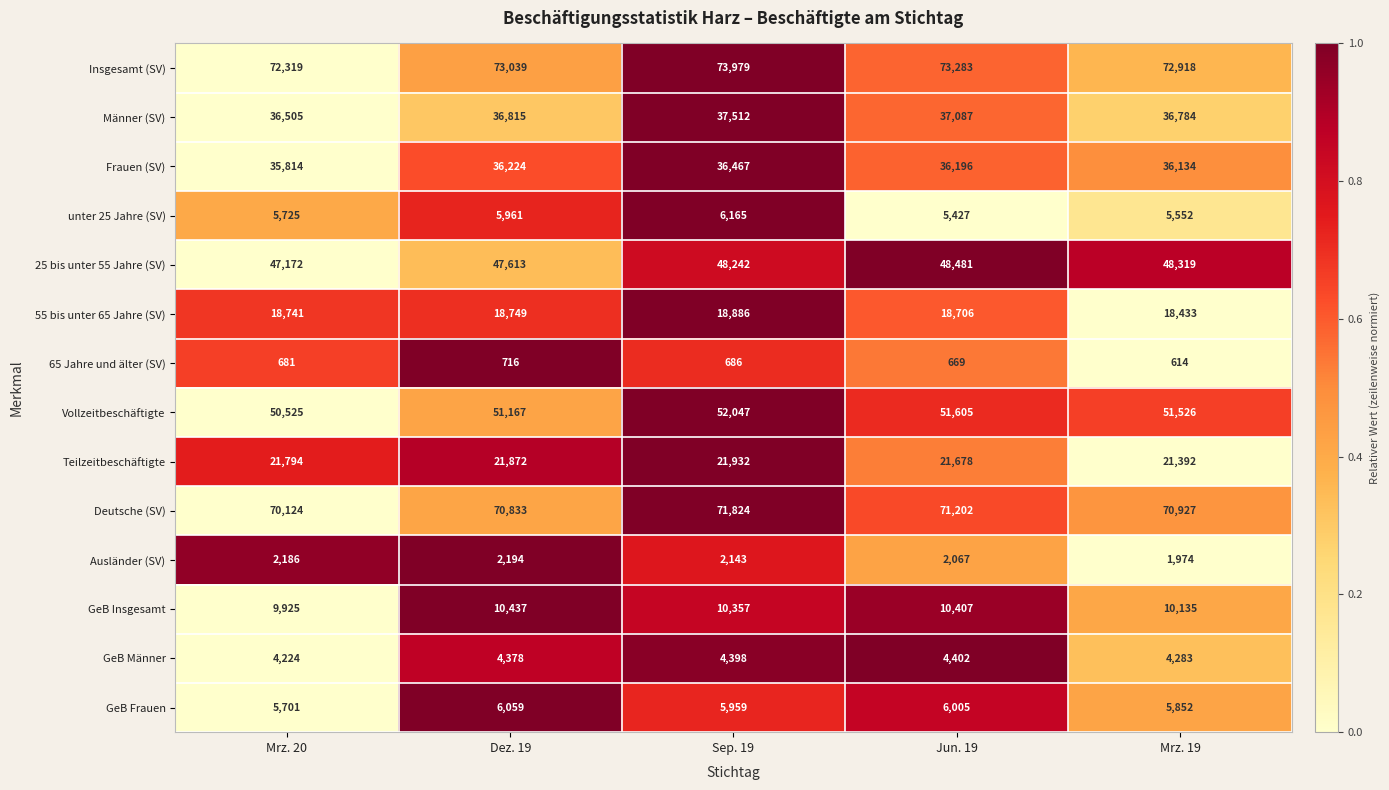

Where is Insgesamt (SV) nearest to the value 73149?

Dez. 19